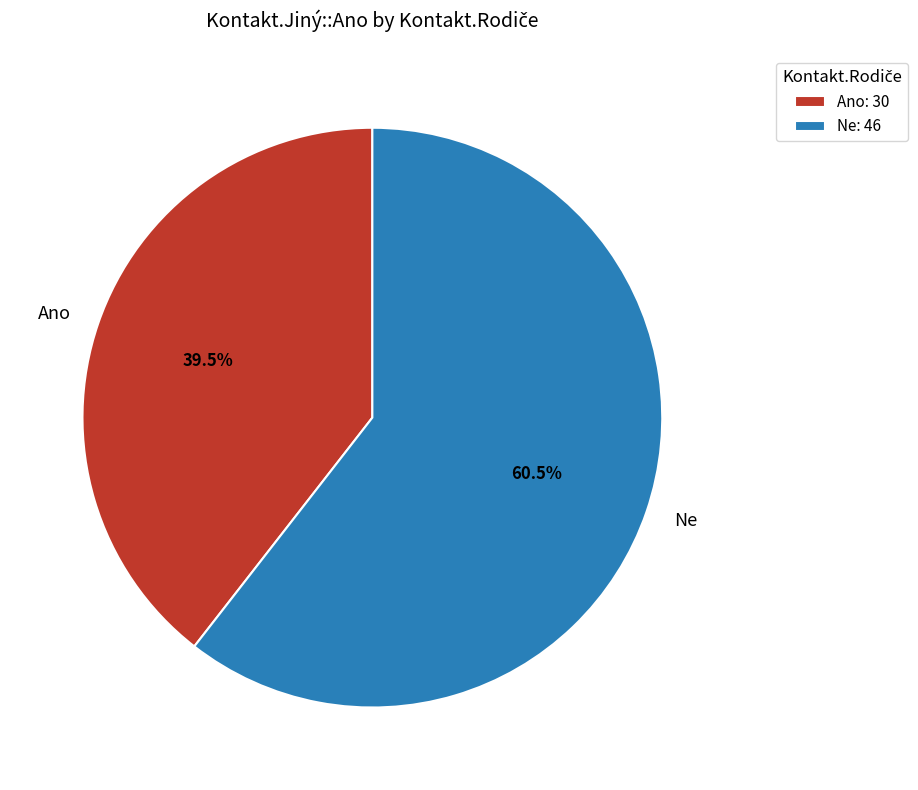

Rank the categories by value from lowest to highest.

Ano, Ne